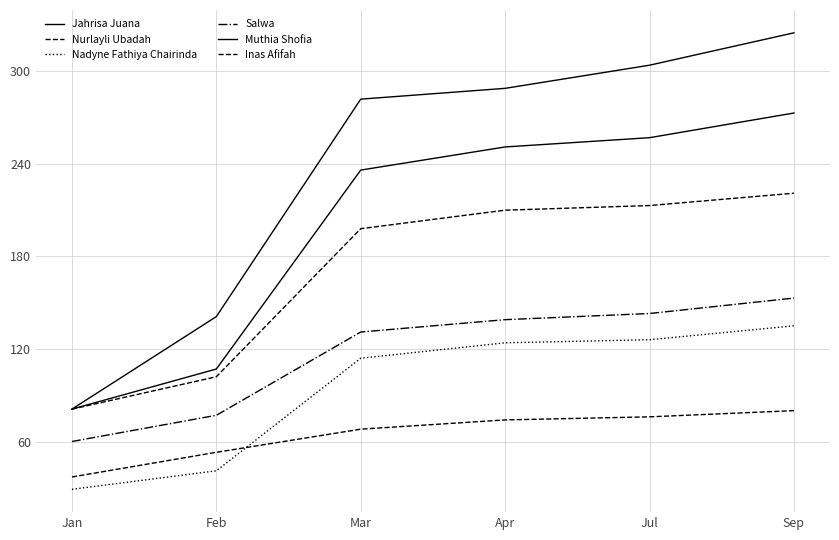

At which label is Salwa closest to 106?

Mar